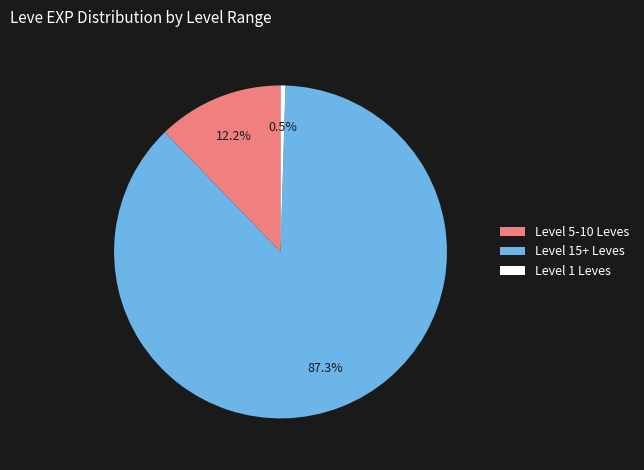

Between Level 15+ Leves and Level 5-10 Leves, which is larger?

Level 15+ Leves